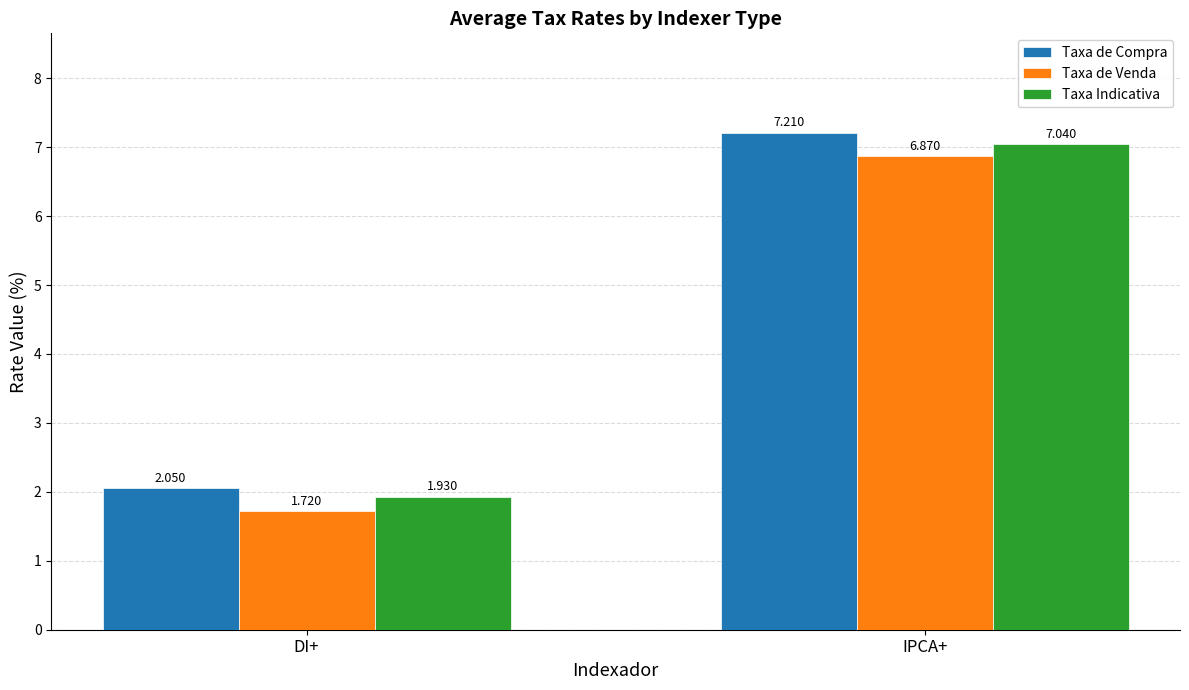

How many data points in Taxa Indicativa are less than 7?

1